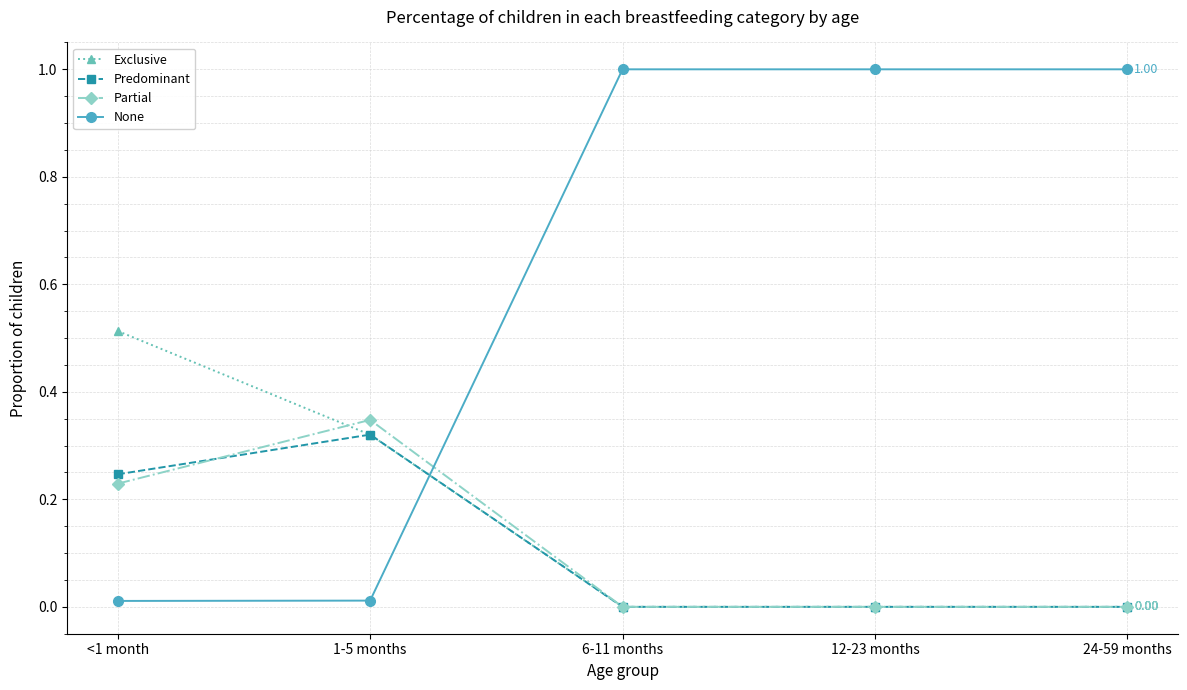

Is the value of Predominant at 24-59 months greater than the value of Exclusive at 1-5 months?

No